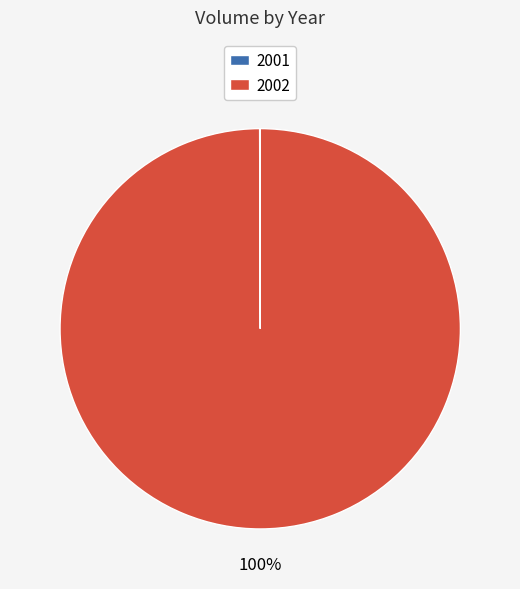

Which category has the biggest portion of the pie?

2002